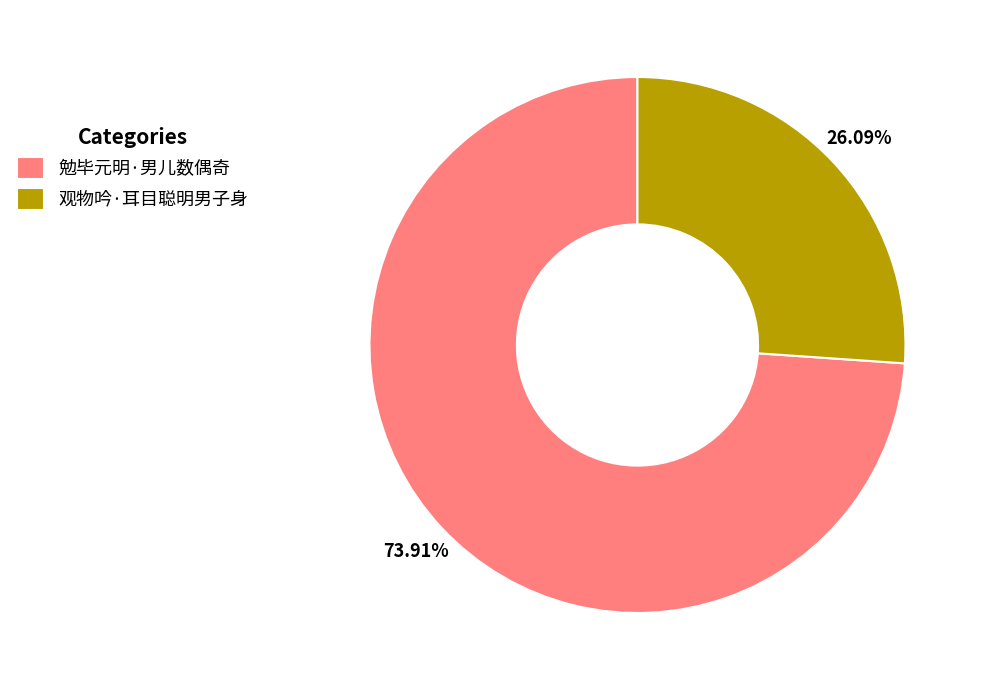

Is the sum of 观物吟·耳目聪明男子身 and 勉毕元明·男儿数偶奇 greater than half?

Yes